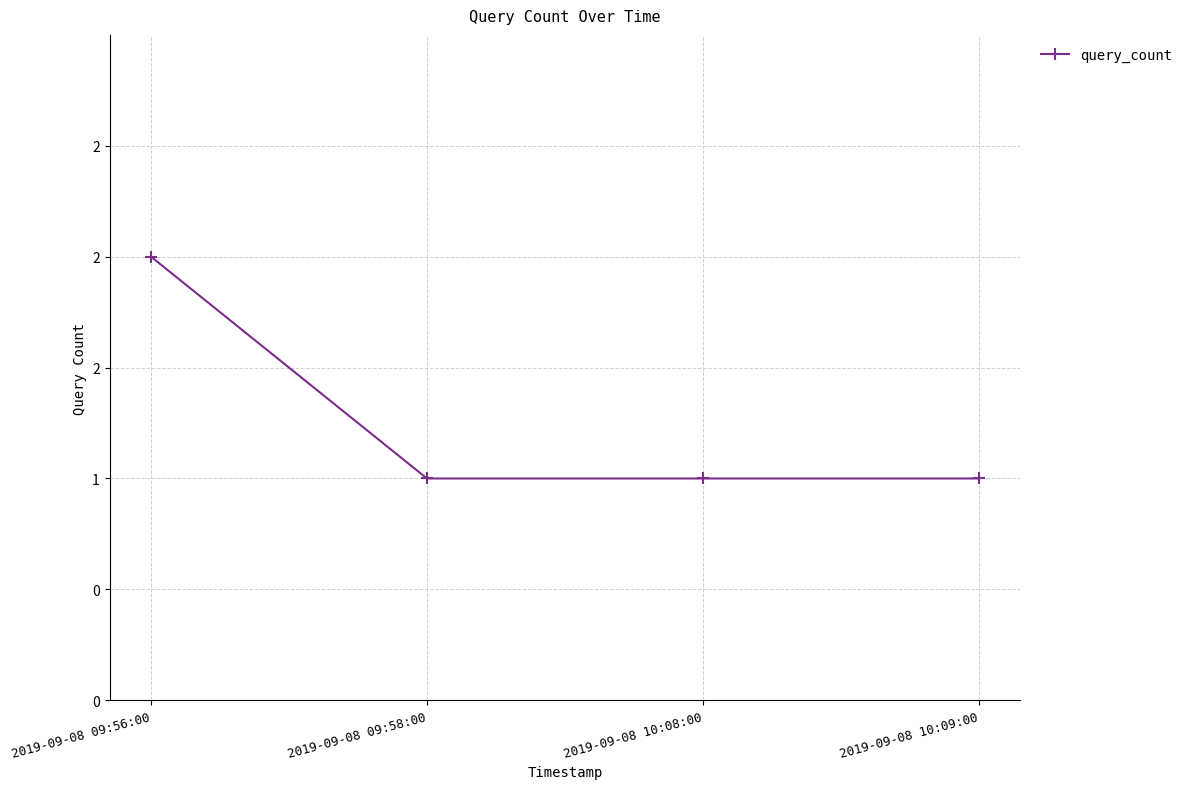

Is it true that the value at 2019-09-08 09:56:00 is 2?

True